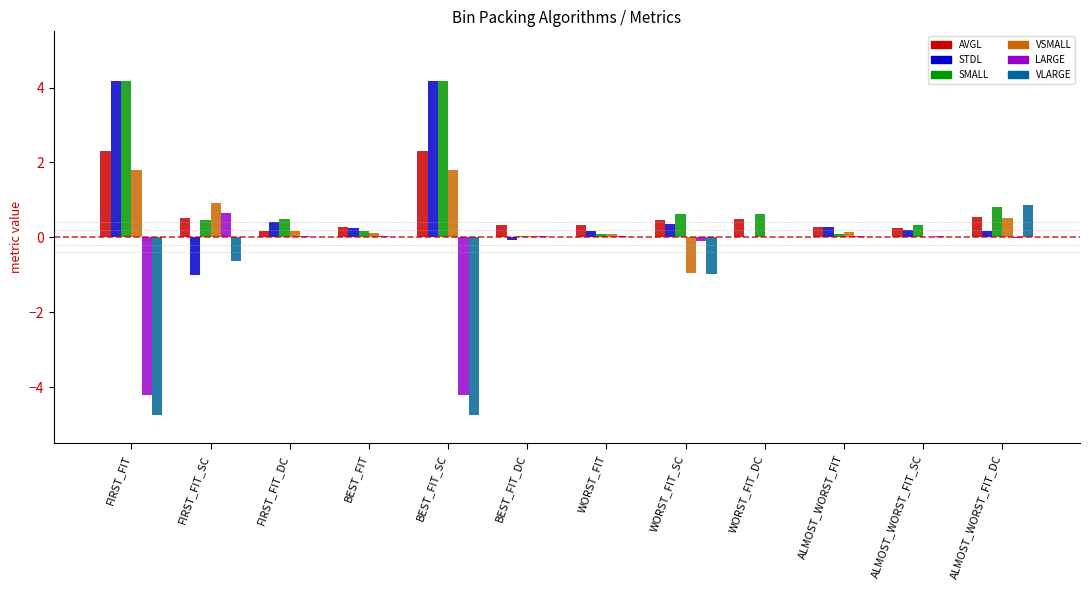

What is the sum of all LARGE values?

-7.7